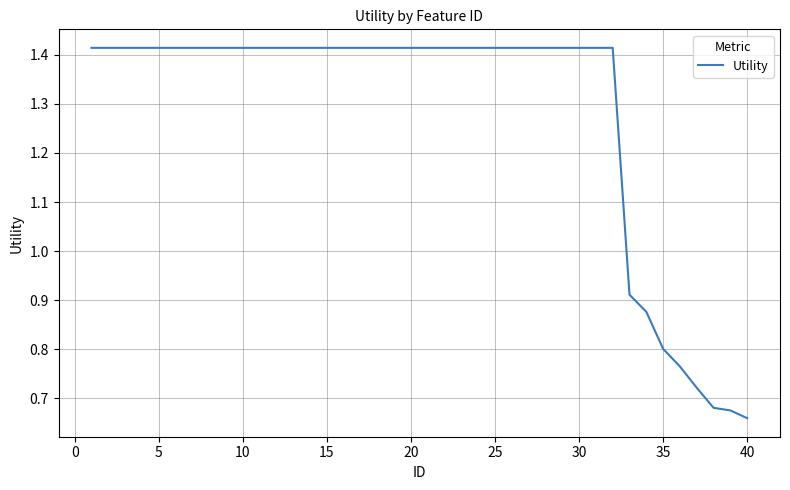

How many lines are shown in the chart?

1